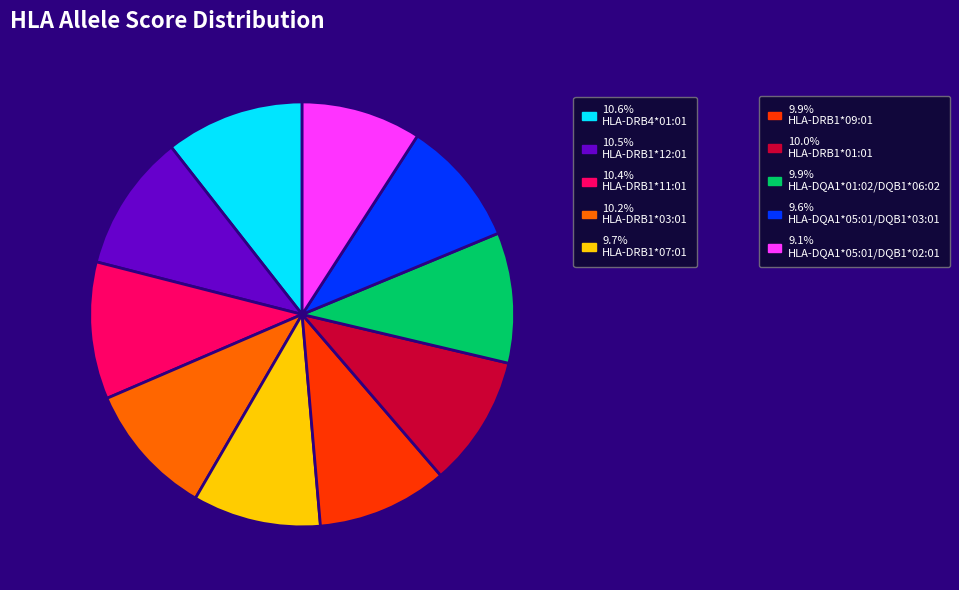

Is there any slice that represents more than half of the pie?

No